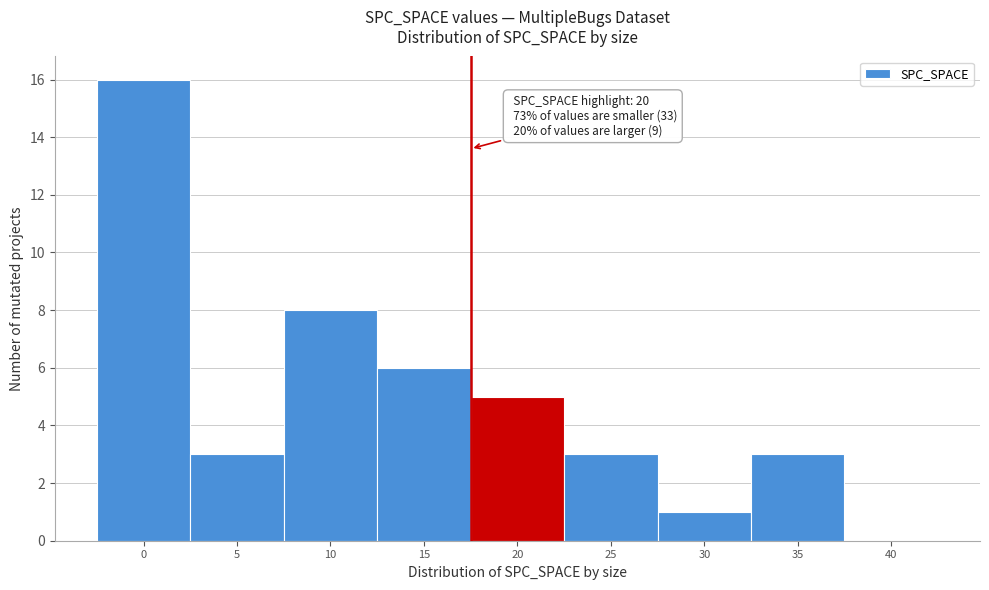

Reading right to left, what are all the values shown in this chart?

40=0	35=3	30=1	25=3	20=5	15=6	10=8	5=3	0=16